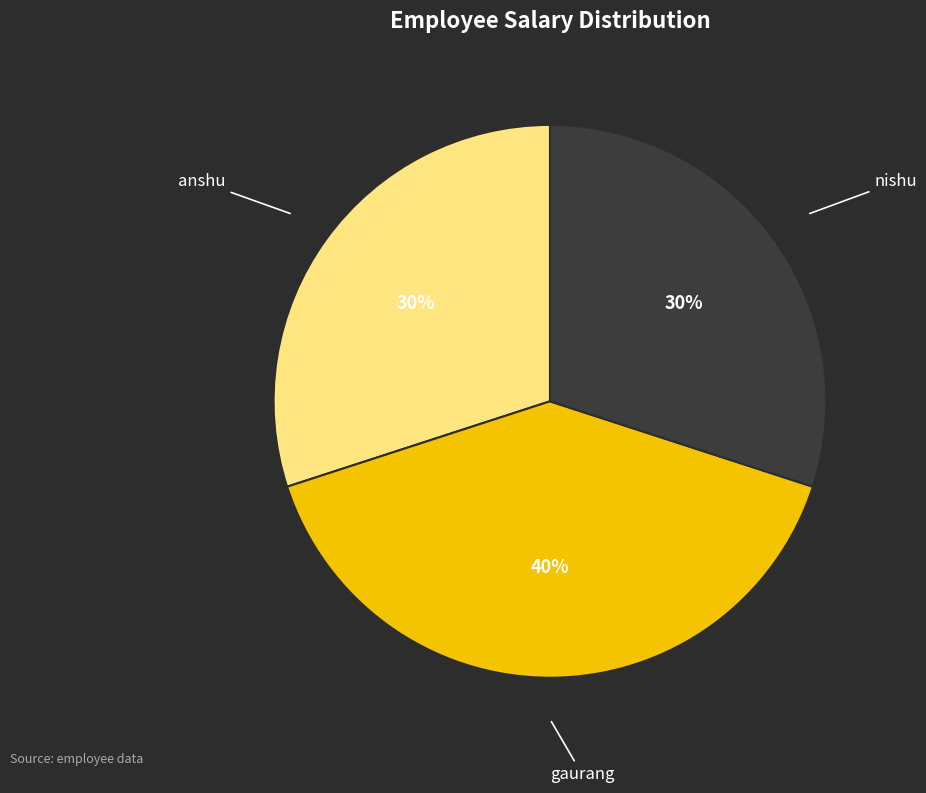

True or false: anshu accounts for 30% of the total.

True